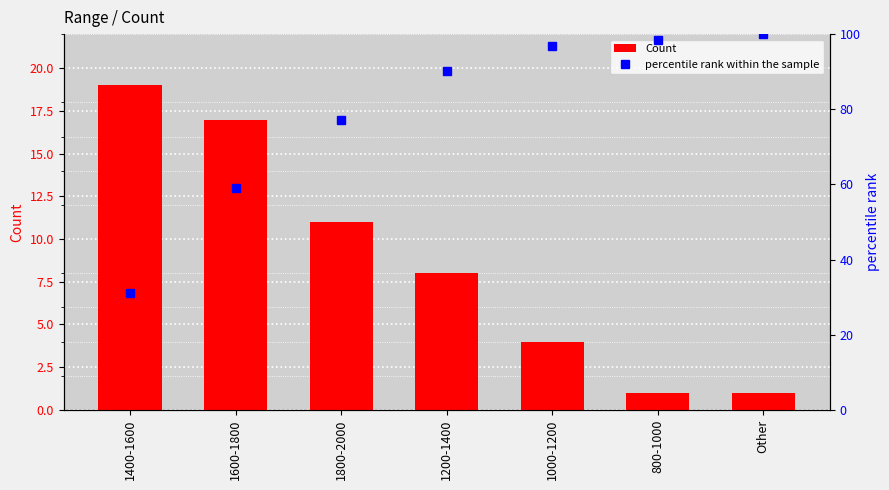

Is the value of Count at 1000-1200 greater than the value of percentile rank within the sample at Other?

No